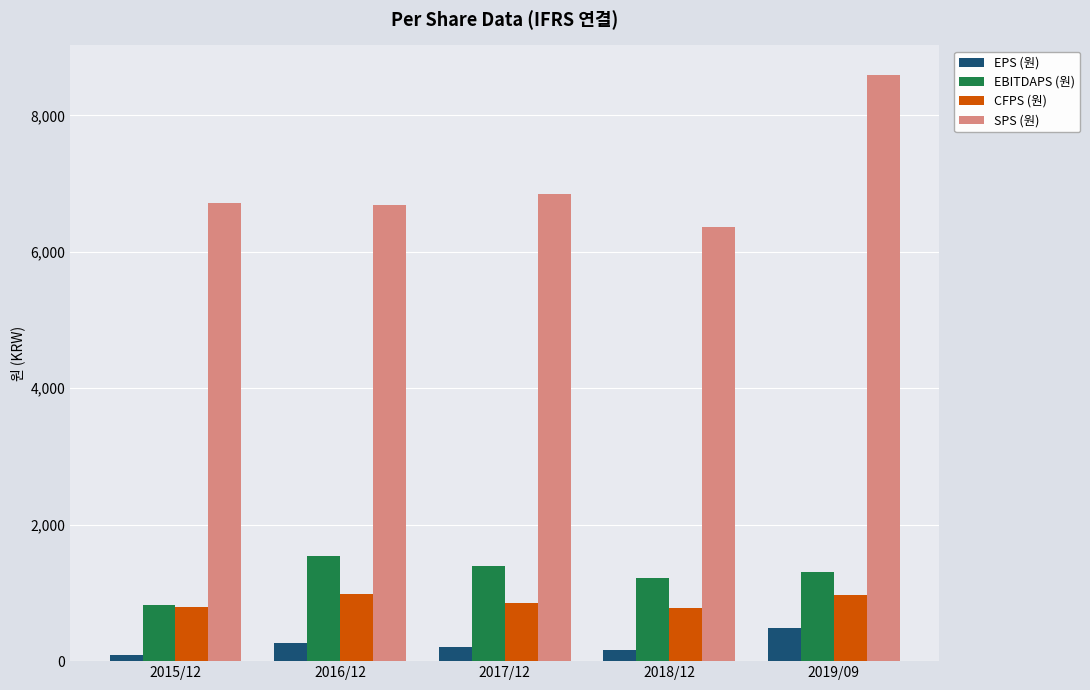

At which category is the sum across all series the highest?

2019/09